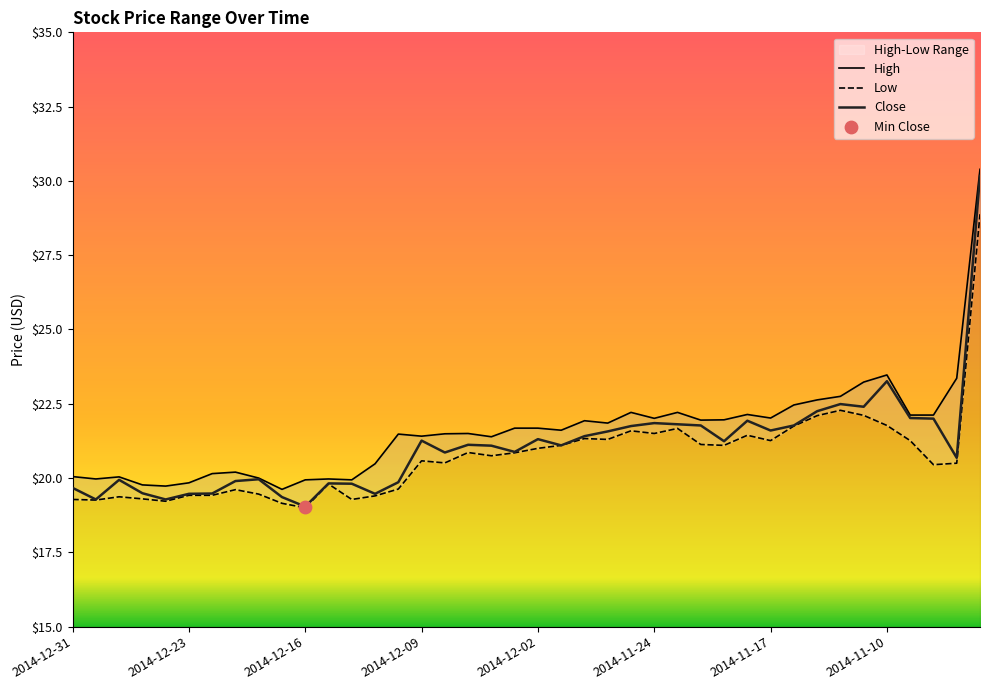

Which series reaches the maximum Y coordinate?

High